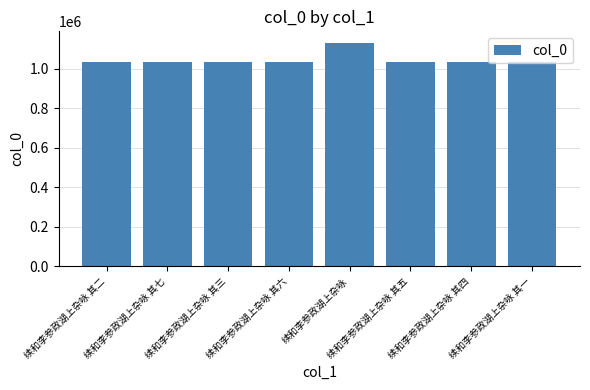

At which category does the chart reach its peak across all series?

续和李参政湖上杂咏